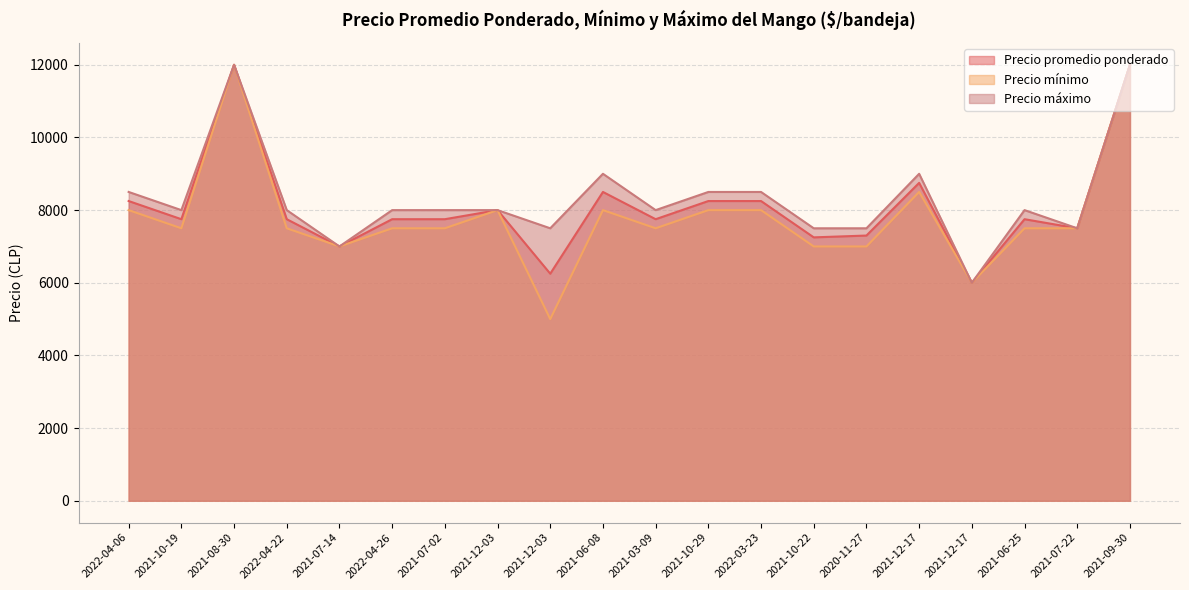

True or false: Precio mínimo has a value of 7000 at 2021-10-22.

True